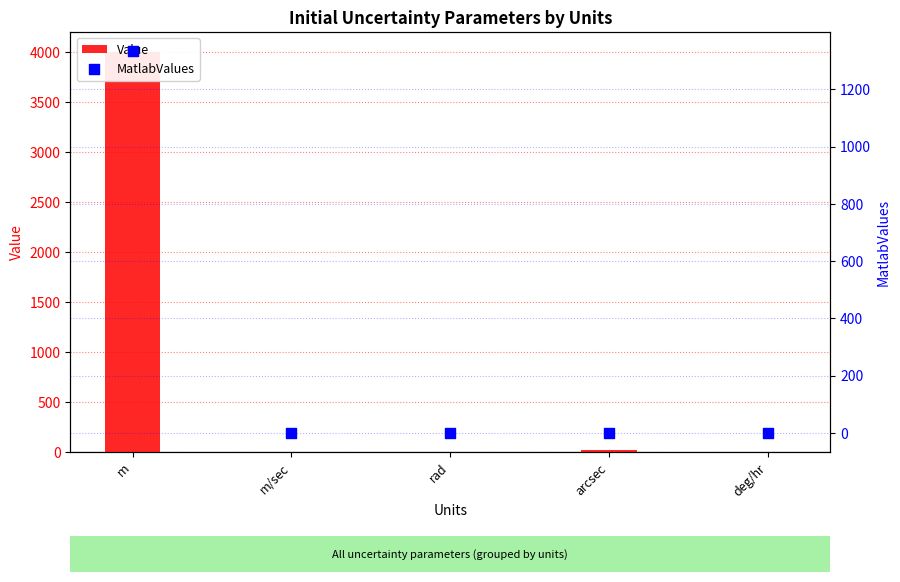

Which series has the widest spread of Y values?

Value